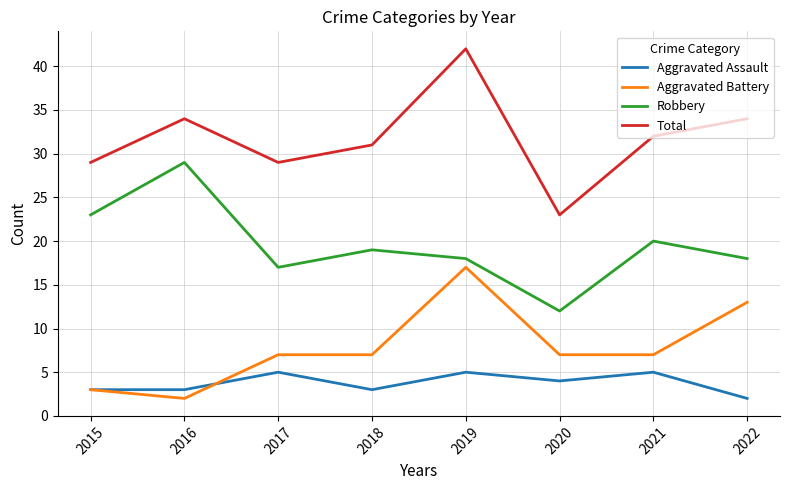

The value of Aggravated Assault at 2015 is 3. True or false?

True